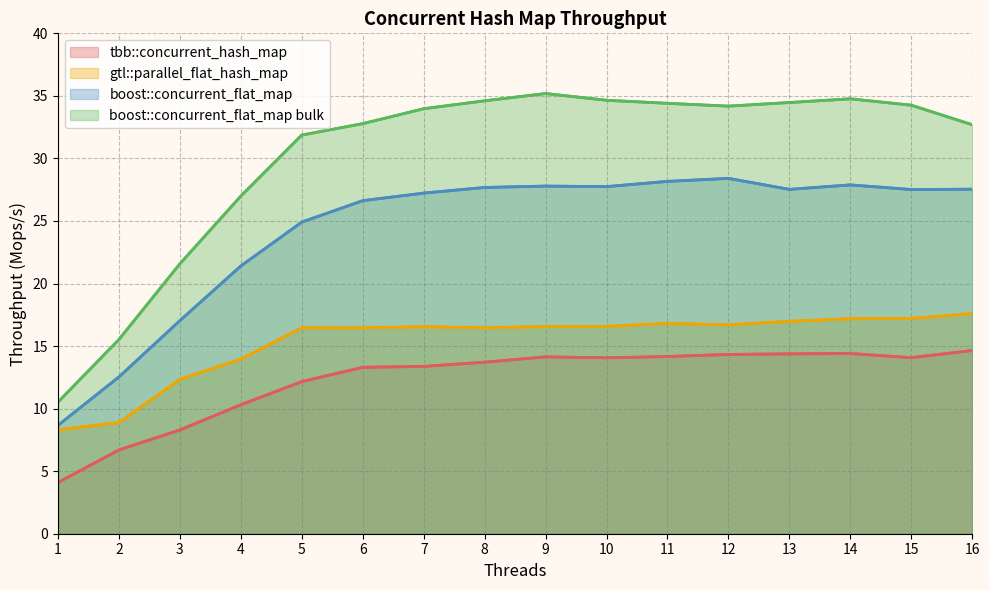

What are all the series names shown in the legend?

tbb::concurrent_hash_map, gtl::parallel_flat_hash_map, boost::concurrent_flat_map, boost::concurrent_flat_map bulk